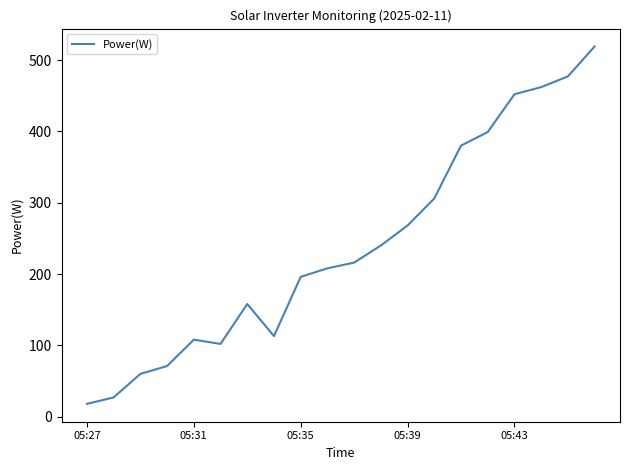

What is the difference between the maximum and minimum values?

501